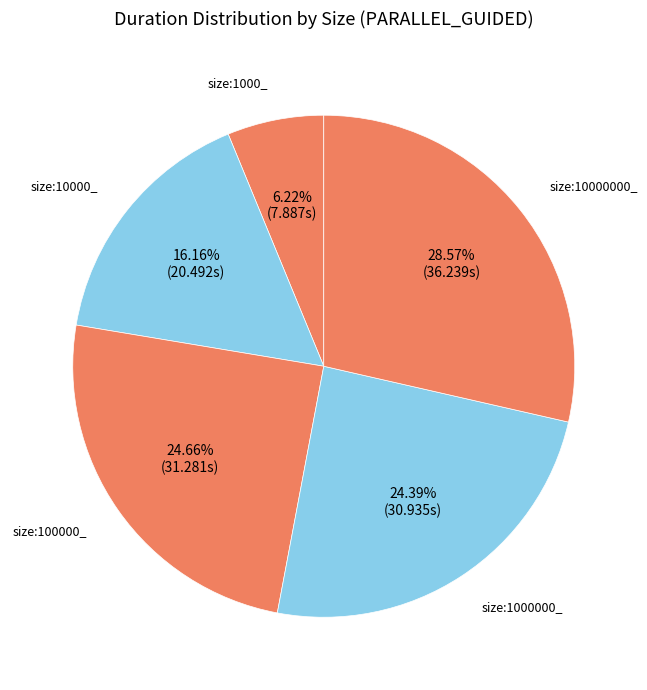

Between size:10000000_ and size:1000000_, which is larger?

size:10000000_